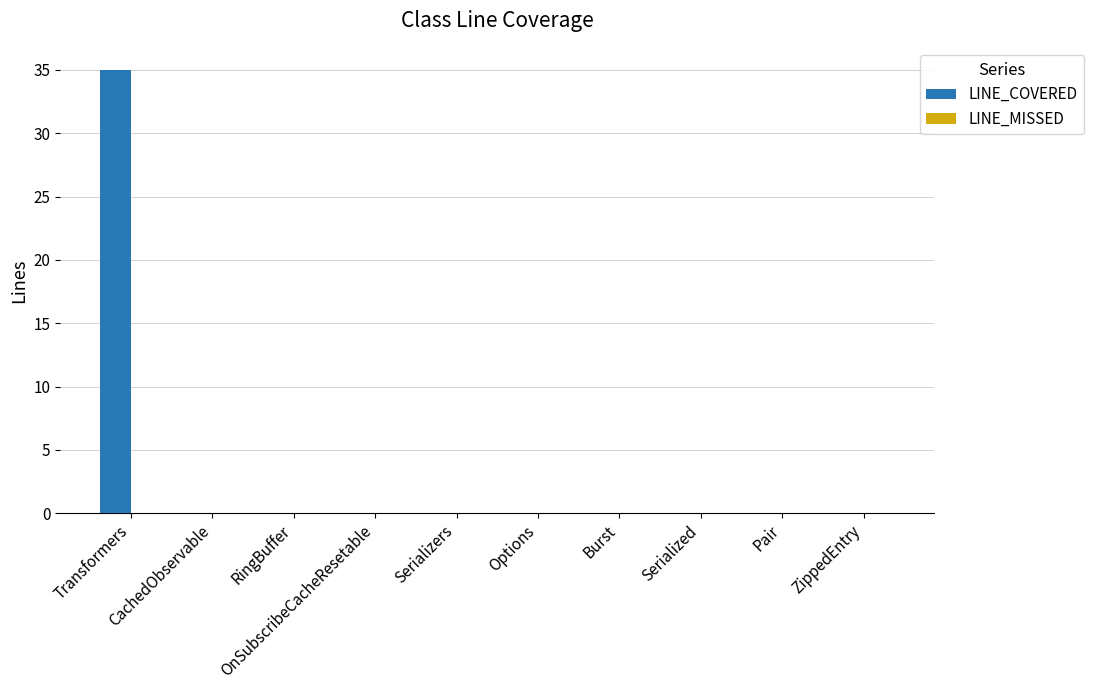

What is the sum of all values?

35